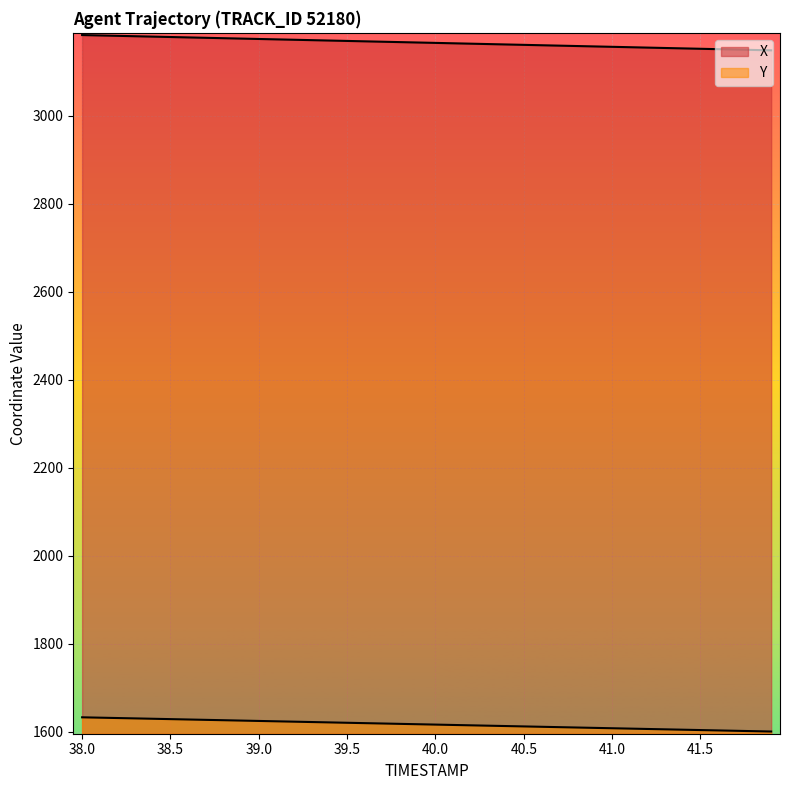

How many lines are shown in the chart?

2